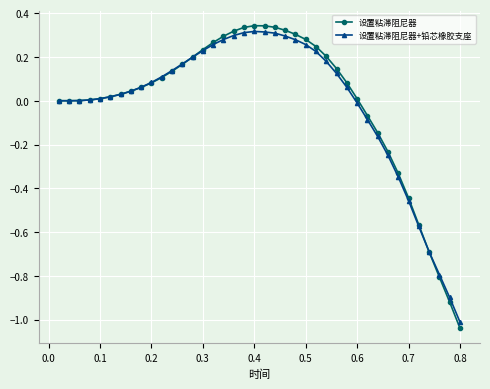

True or false: 设置粘滞阻尼器+铅芯橡胶支座 has more than 0 points higher than both neighbors.

True